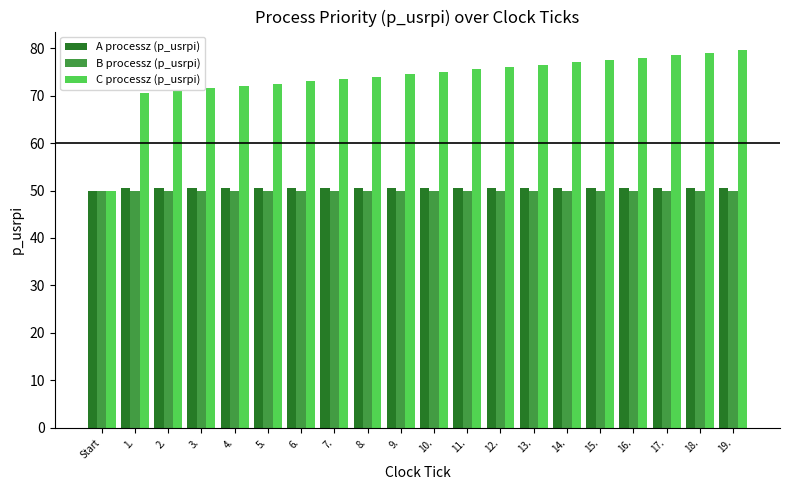

Is the value of C processz (p_usrpi) at 2. greater than the value of A processz (p_usrpi) at 1.?

Yes